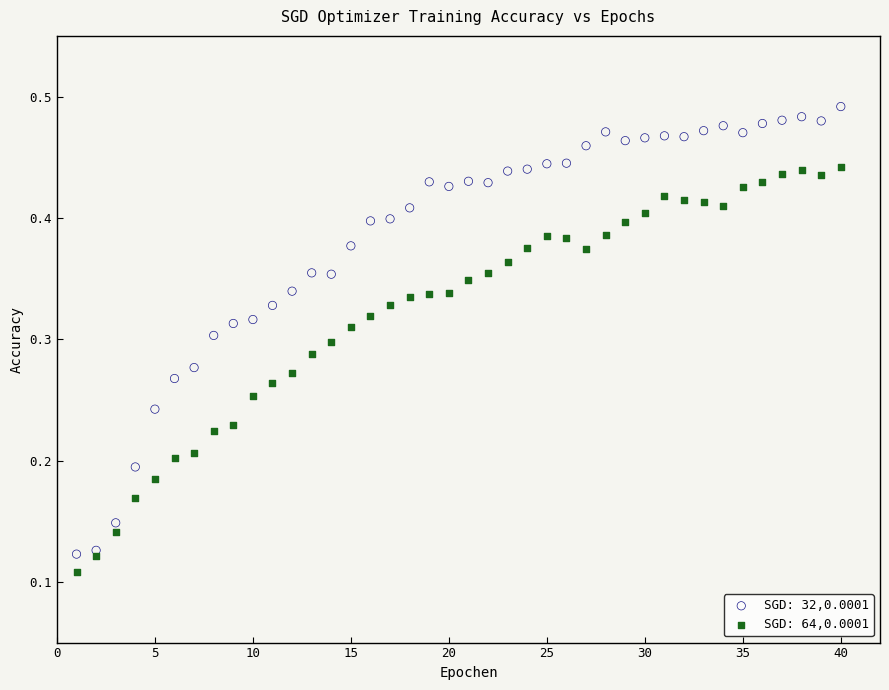

What are all the series names shown in the legend?

SGD: 32,0.0001, SGD: 64,0.0001